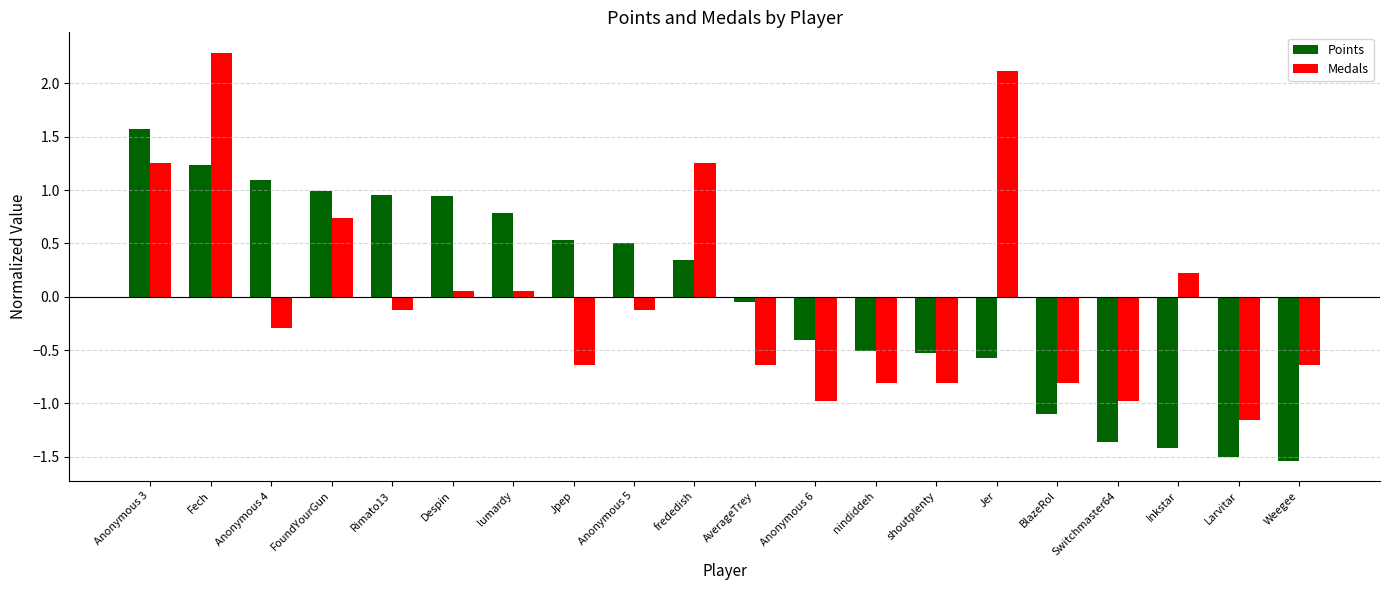

What are all the series names shown in the legend?

Points, Medals